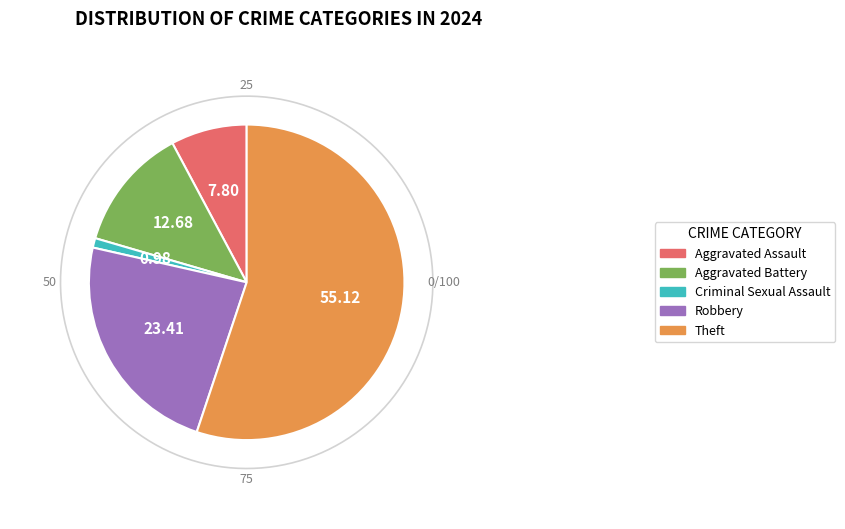

To the nearest percent, what is the average slice percentage?

20%